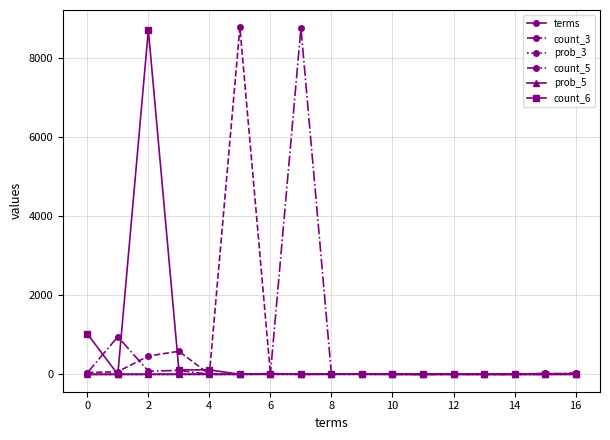

At how many categories does at least one series exceed 5888?

3